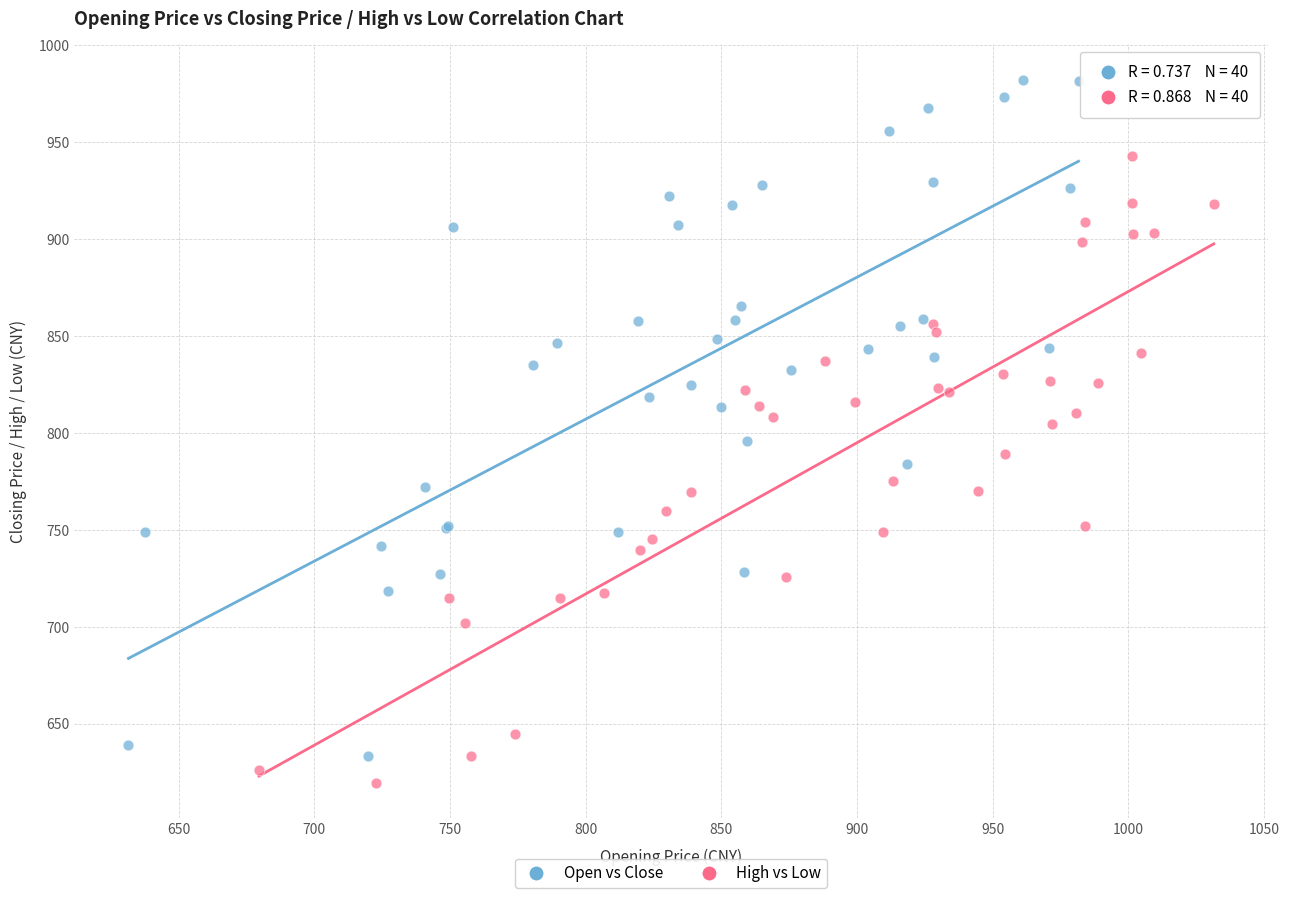

Which series has the largest Y range (max minus min)?

Open vs Close